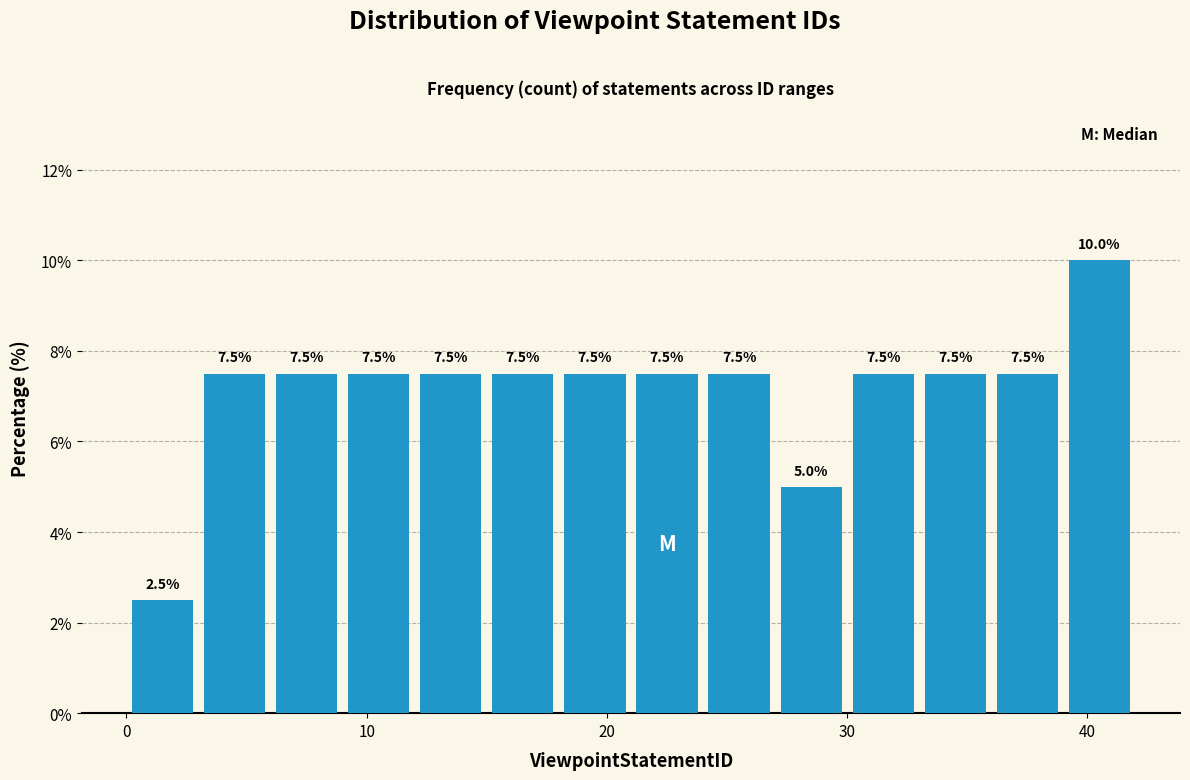

Read against the x-axis, roughly where is the centre of the tallest bar?

41